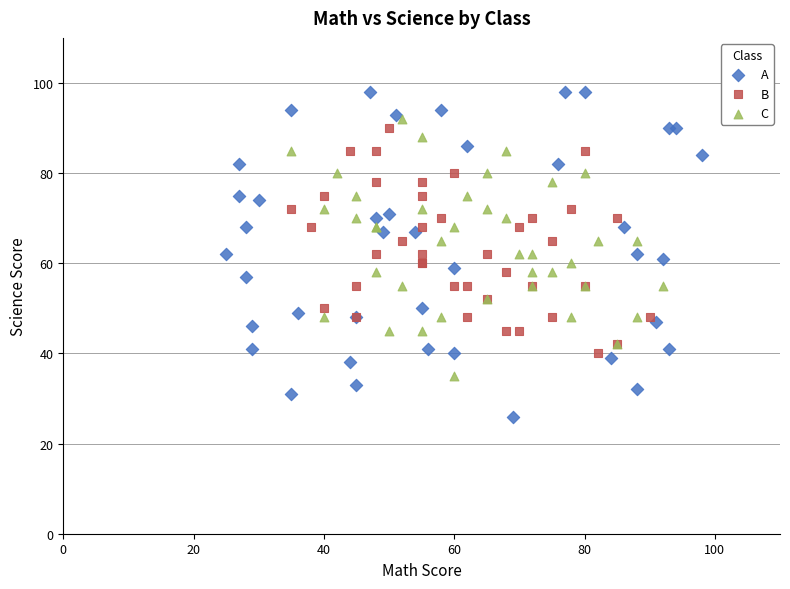

What are all the series names shown in the legend?

A, B, C